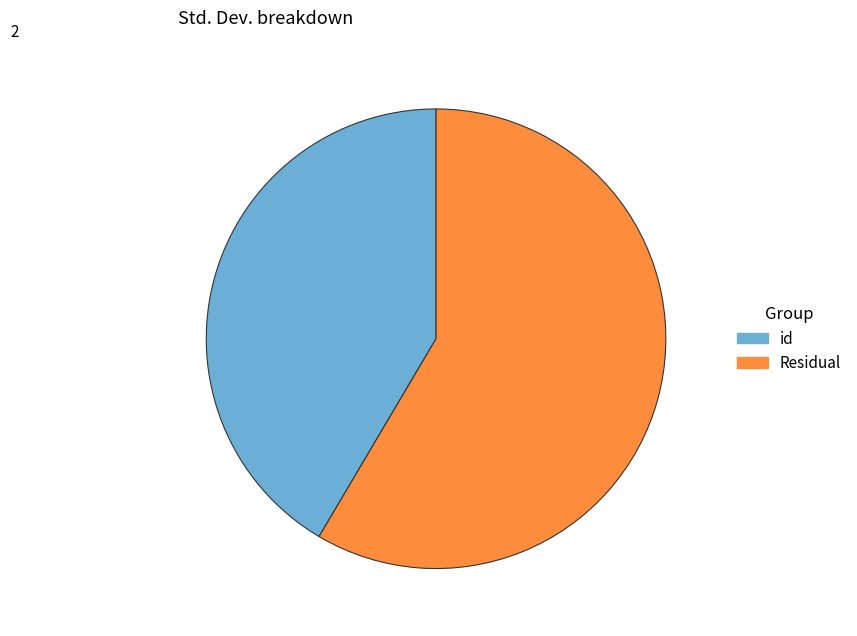

What is the smallest slice in the pie chart?

id